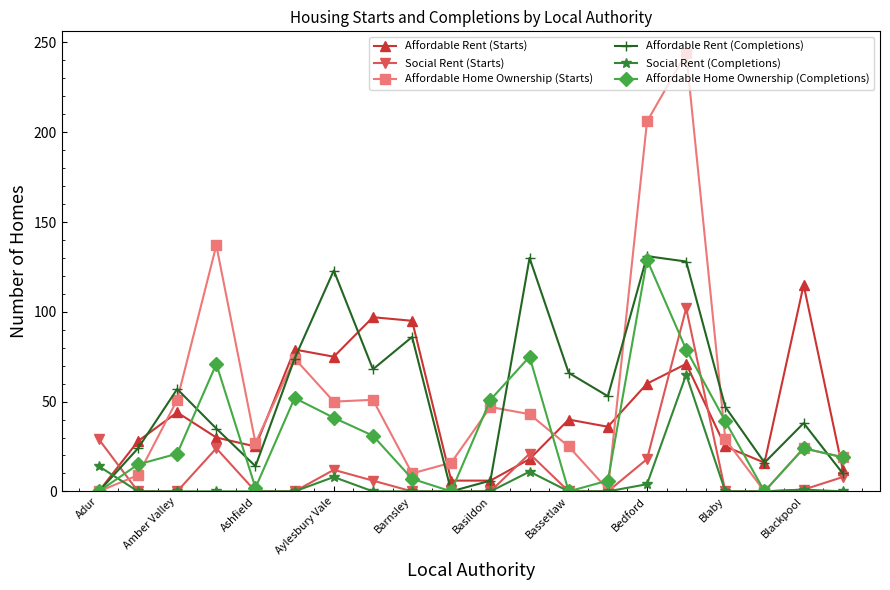

What is the difference between the maximum and minimum values in the Affordable Rent (Starts) series?

115